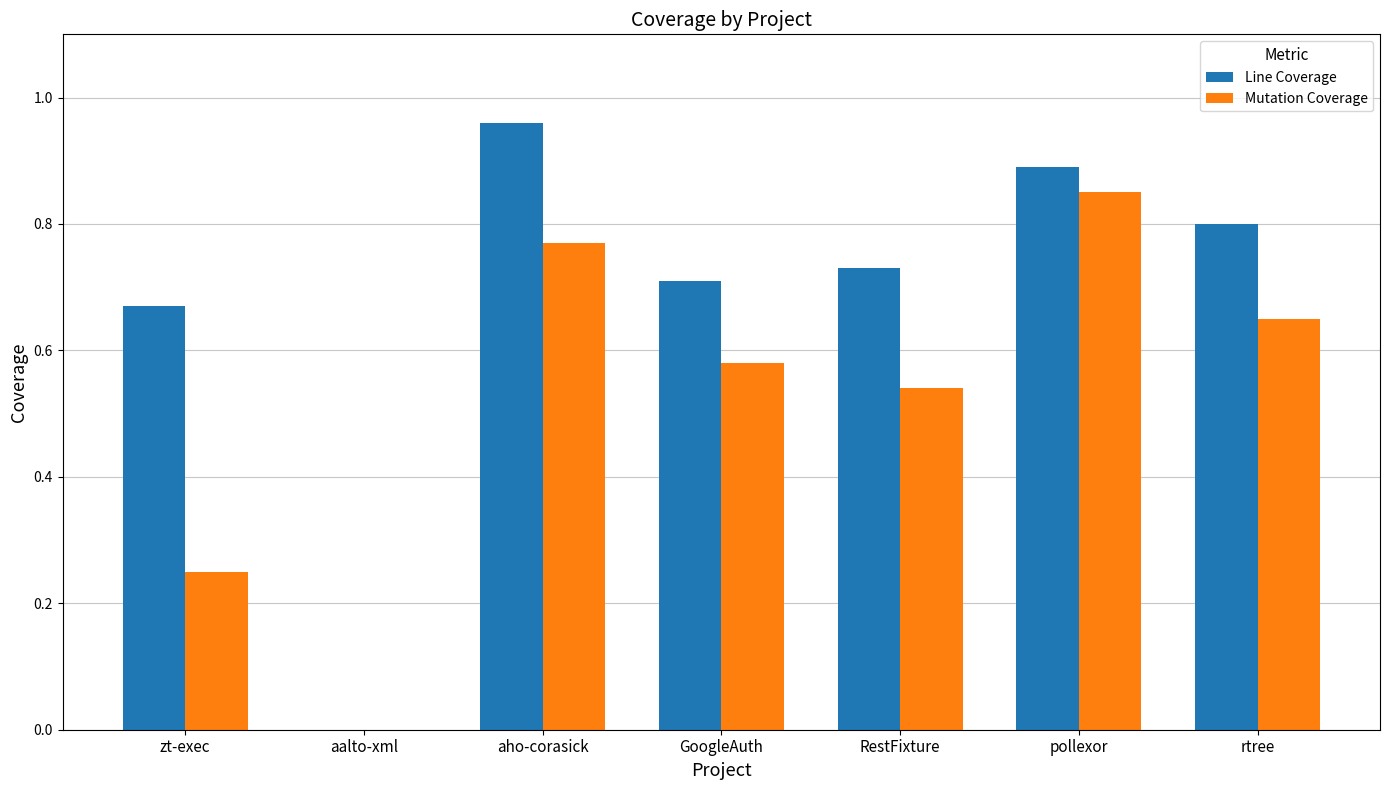

At which label does Line Coverage reach its peak?

aho-corasick